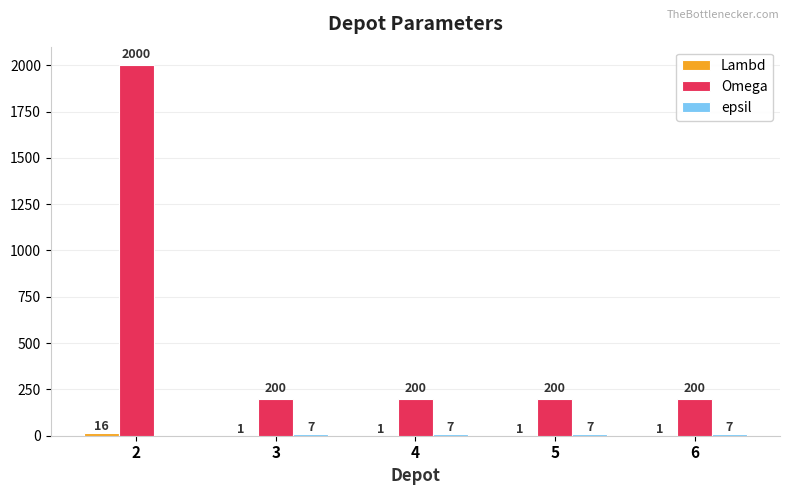

How many series are shown in this chart?

3